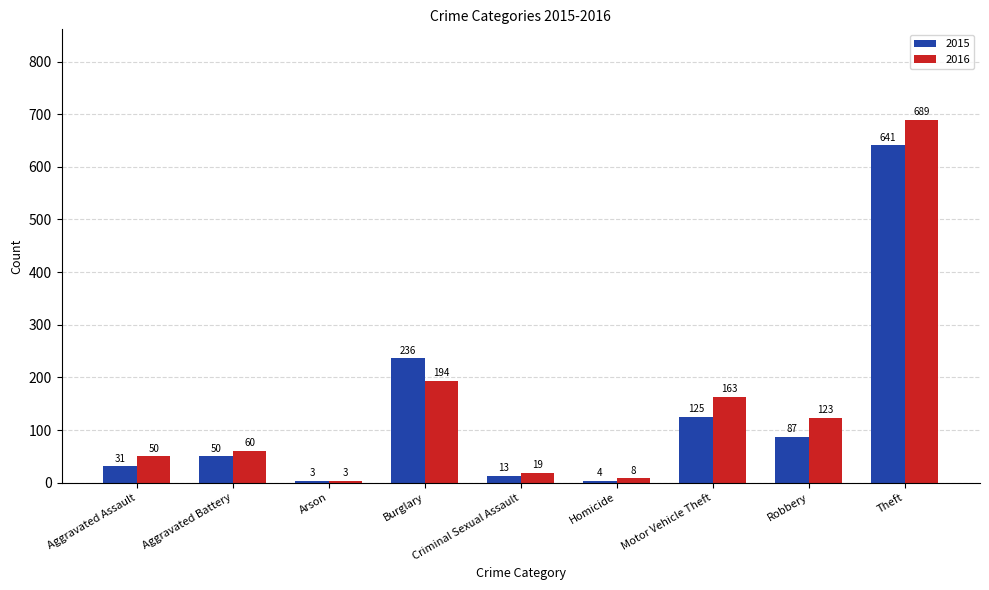

Which category has the highest value across all series?

Theft